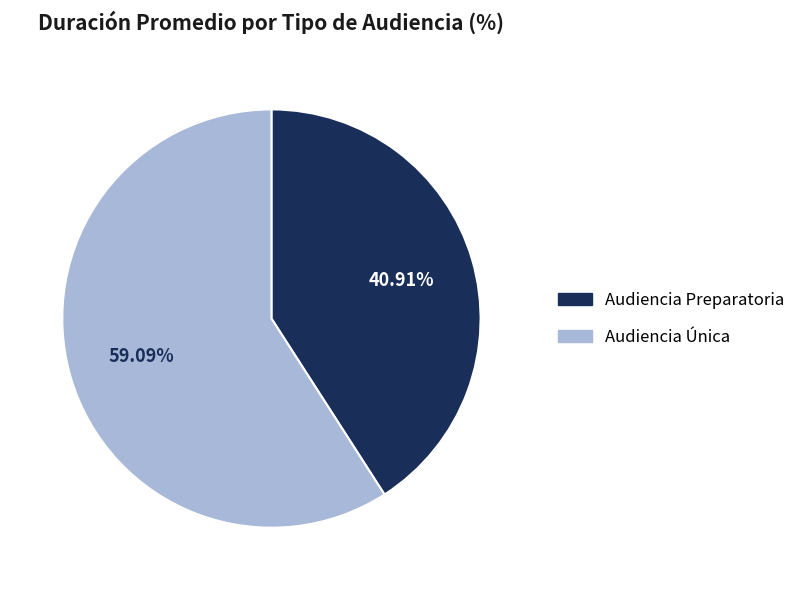

What percentage is the Audiencia Única slice, to the nearest percent?

59%